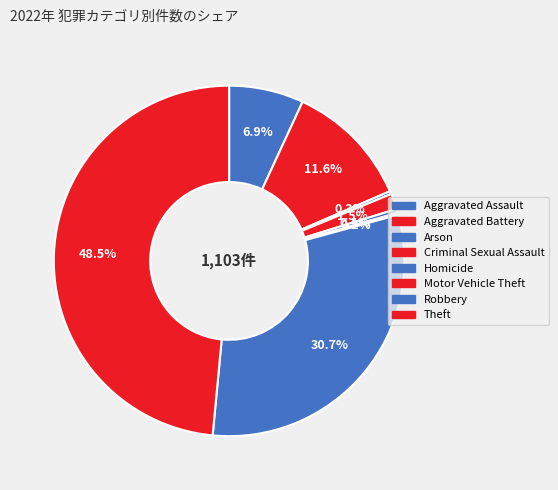

Is the sum of Arson and Homicide greater than half?

No